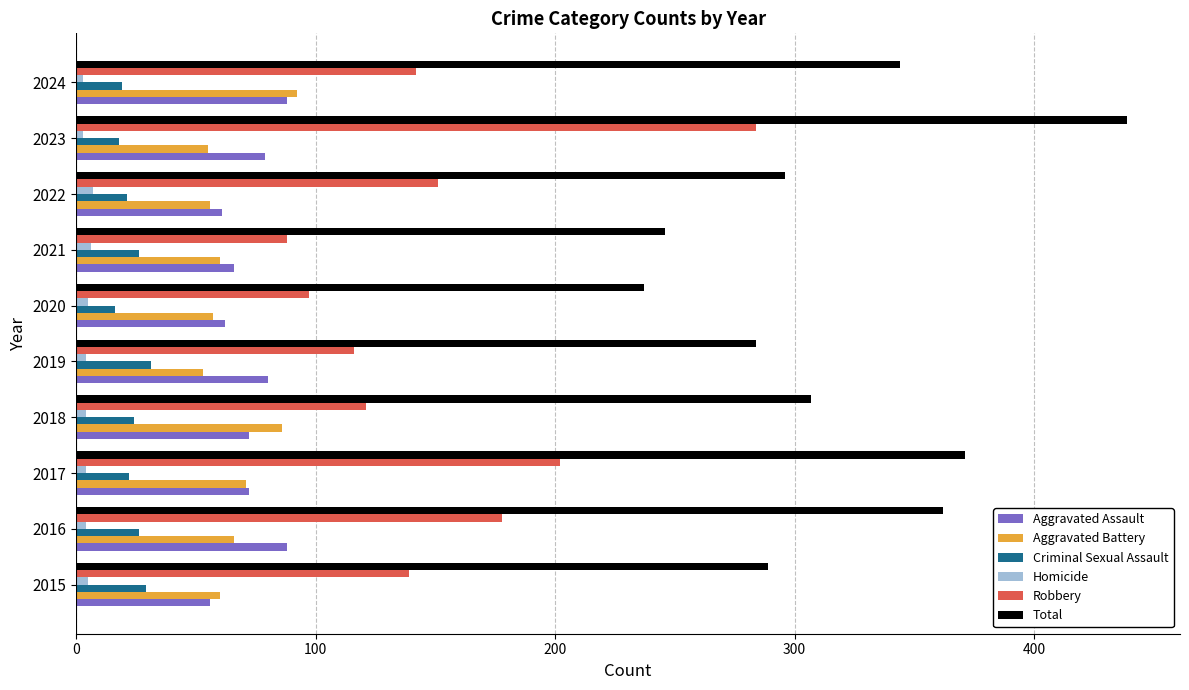

What is the minimum value for Aggravated Assault?

56